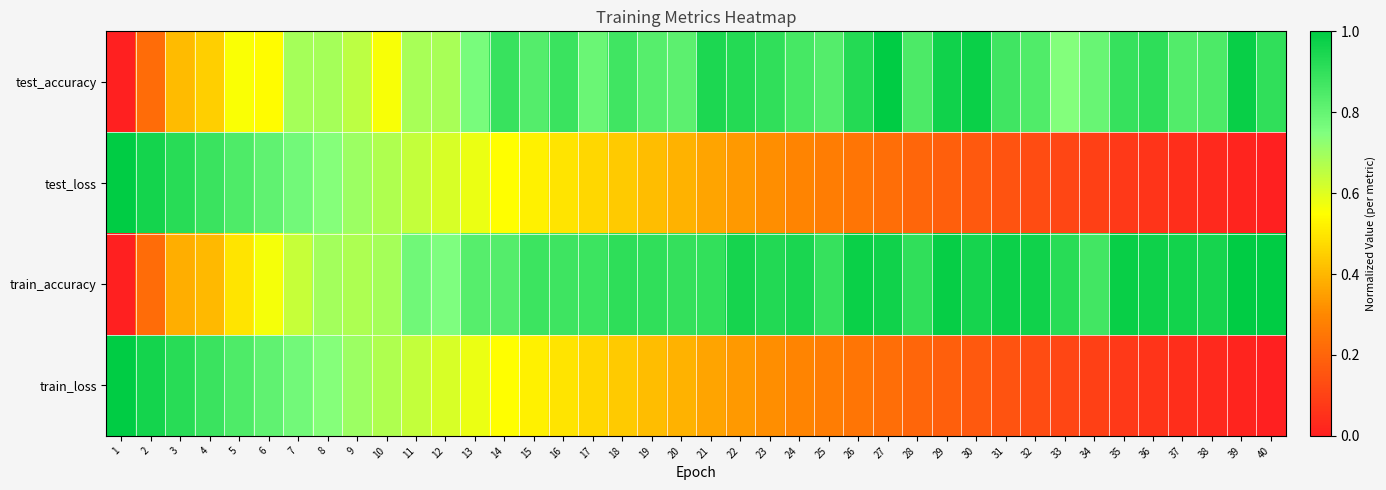

Reading right to left, list all the values displayed in this chart.

test_accuracy: 40=0.9	39=1.0	38=0.8	37=0.8	36=0.9	35=0.9	34=0.8	33=0.7	32=0.8	31=0.9	30=1.0	29=1.0	28=0.8	27=1.0	26=0.9	25=0.8	24=0.9	23=0.9	22=0.9	21=0.9	20=0.8	19=0.8	18=0.9	17=0.8	16=0.9	15=0.8	14=0.9	13=0.8	12=0.7	11=0.7	10=0.6	9=0.7	8=0.7	7=0.7	6=0.5	5=0.6	4=0.4	3=0.4	2=0.2	1=0.0
test_loss: 40=0.0	39=0.0	38=0.0	37=0.0	36=0.1	35=0.1	34=0.1	33=0.1	32=0.1	31=0.1	30=0.2	29=0.2	28=0.2	27=0.2	26=0.2	25=0.3	24=0.3	23=0.3	22=0.3	21=0.4	20=0.4	19=0.4	18=0.4	17=0.5	16=0.5	15=0.5	14=0.6	13=0.6	12=0.6	11=0.6	10=0.7	9=0.7	8=0.7	7=0.8	6=0.8	5=0.8	4=0.9	3=0.9	2=1.0	1=1.0
train_accuracy: 40=1.0	39=1.0	38=1.0	37=1.0	36=1.0	35=1.0	34=0.9	33=0.9	32=1.0	31=1.0	30=1.0	29=1.0	28=0.9	27=1.0	26=1.0	25=0.9	24=0.9	23=0.9	22=1.0	21=0.9	20=0.9	19=0.9	18=0.9	17=0.9	16=0.9	15=0.9	14=0.8	13=0.8	12=0.8	11=0.8	10=0.7	9=0.7	8=0.7	7=0.6	6=0.6	5=0.5	4=0.4	3=0.4	2=0.2	1=0.0
train_loss: 40=0.0	39=0.0	38=0.0	37=0.0	36=0.1	35=0.1	34=0.1	33=0.1	32=0.1	31=0.1	30=0.2	29=0.2	28=0.2	27=0.2	26=0.2	25=0.3	24=0.3	23=0.3	22=0.3	21=0.4	20=0.4	19=0.4	18=0.4	17=0.5	16=0.5	15=0.5	14=0.6	13=0.6	12=0.6	11=0.6	10=0.7	9=0.7	8=0.7	7=0.8	6=0.8	5=0.8	4=0.9	3=0.9	2=1.0	1=1.0